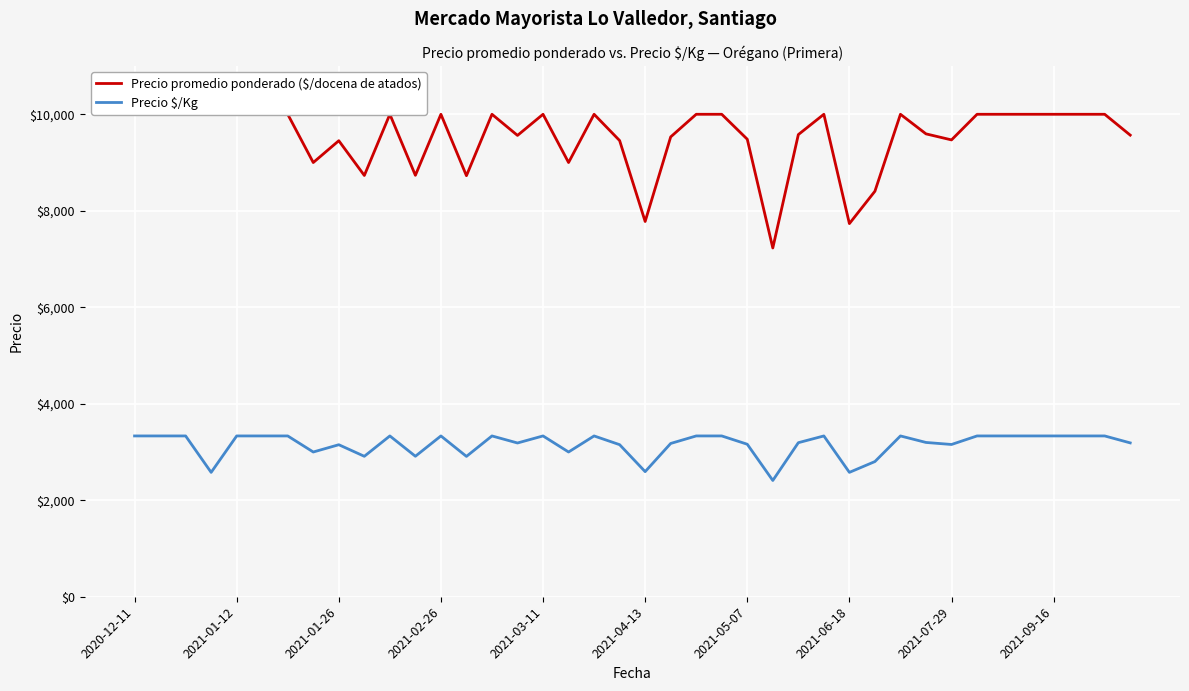

What is the total value across all series at 17?

12000